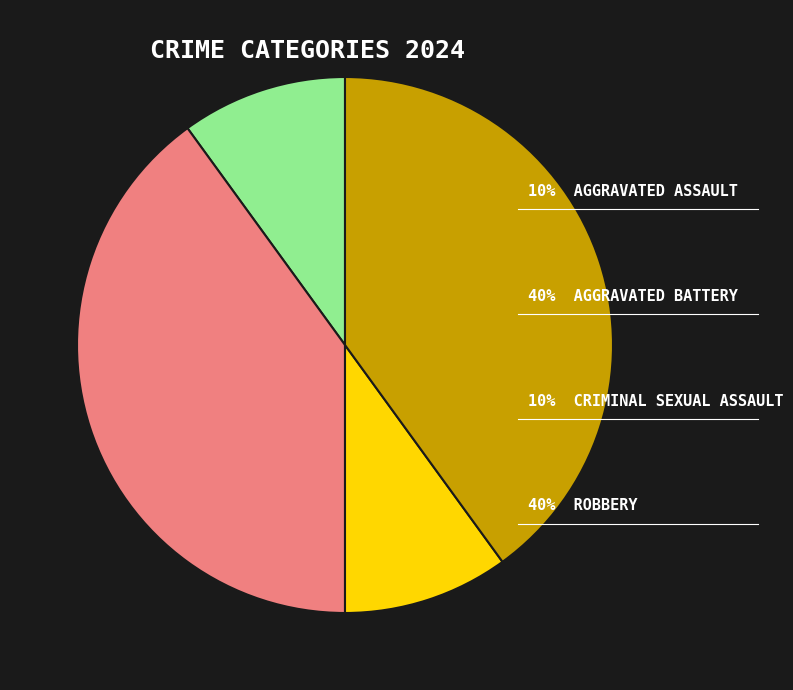

Is there a majority slice in this chart?

No